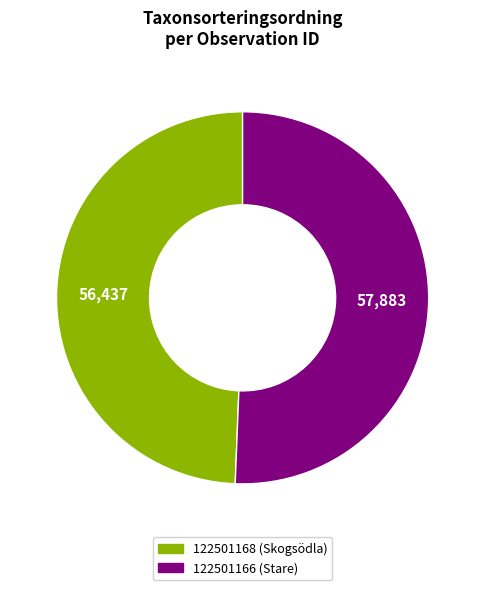

Is the sum of 122501166 and 122501168 greater than half?

Yes